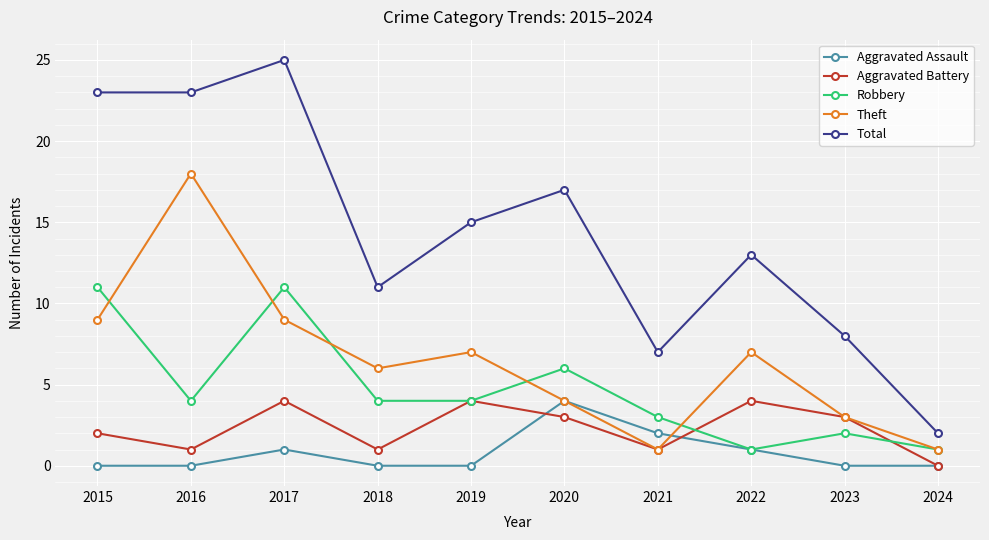

Which series has the widest spread of values?

Total